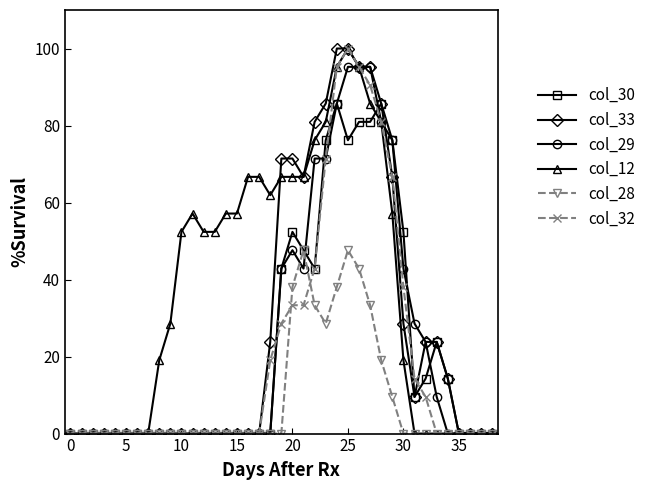

What is the value of the col_12 point at the 28th from the left?

85.7